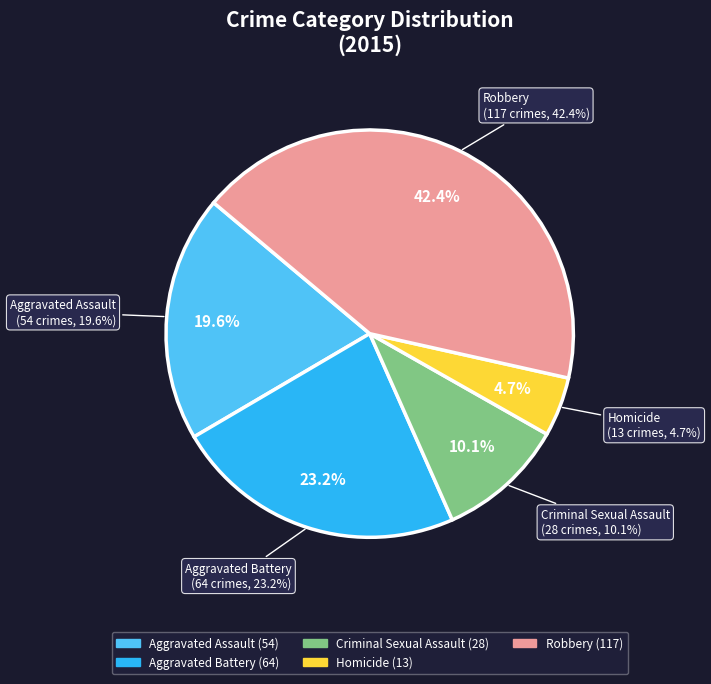

Is it true that Aggravated Assault is 20% of the pie?

True